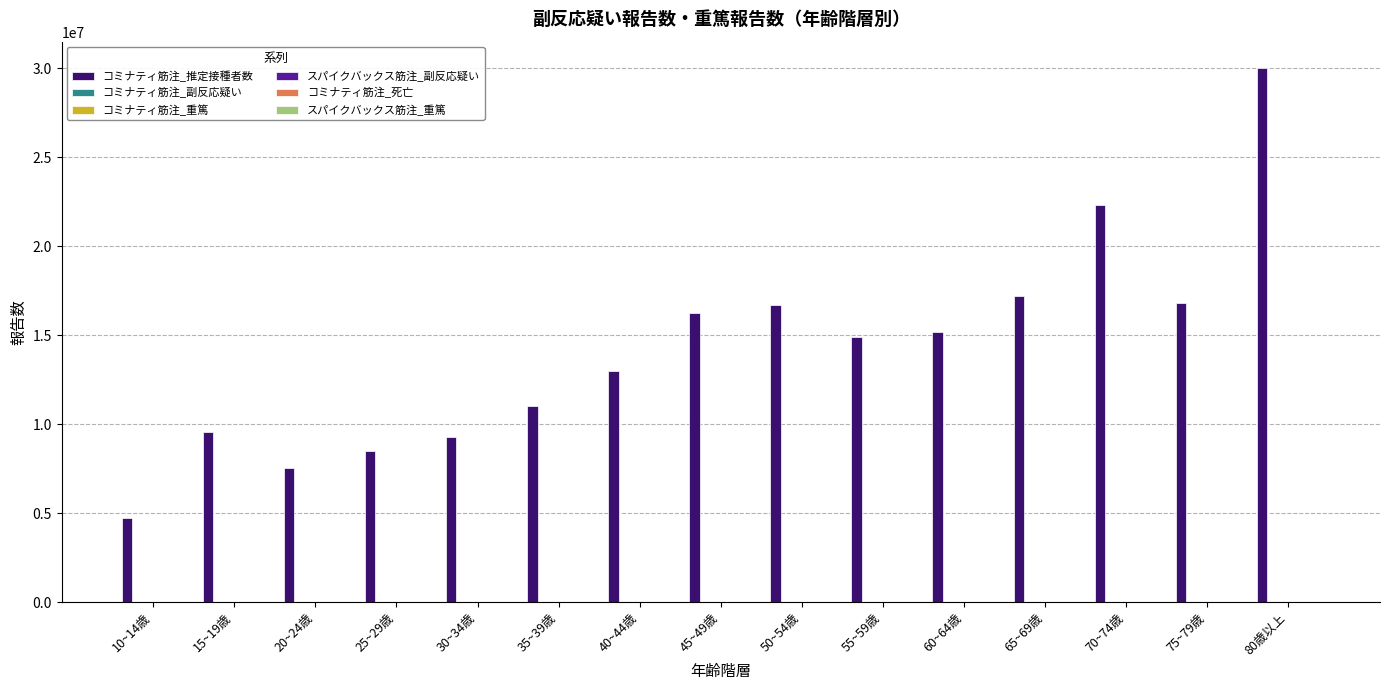

What is the maximum value shown in the chart?

29981873